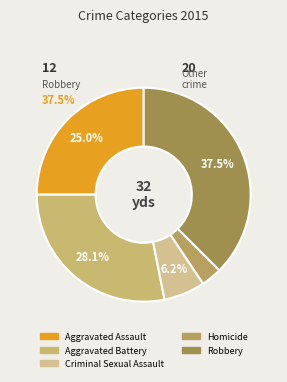

How many slices are in this pie chart?

5